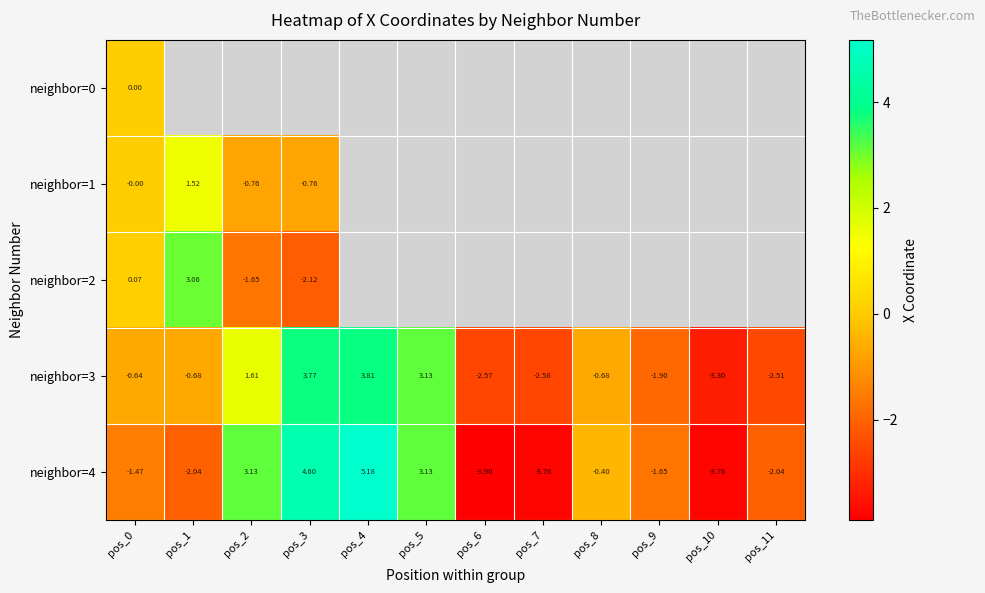

The value of neighbor=4 at pos_8 is -0.4. True or false?

True